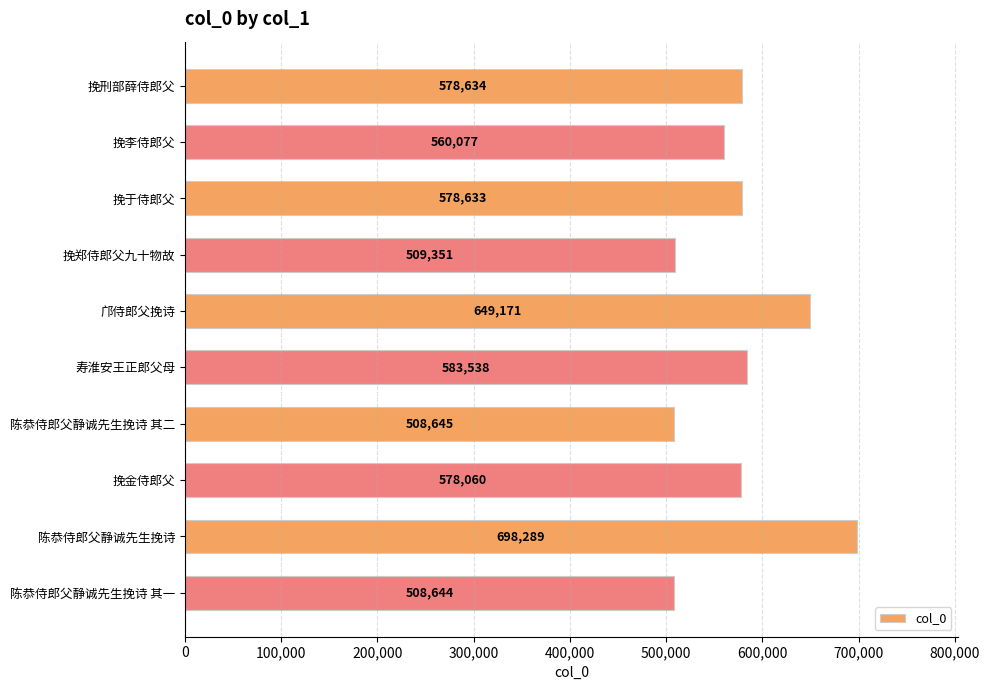

What is the greatest value displayed?

698289